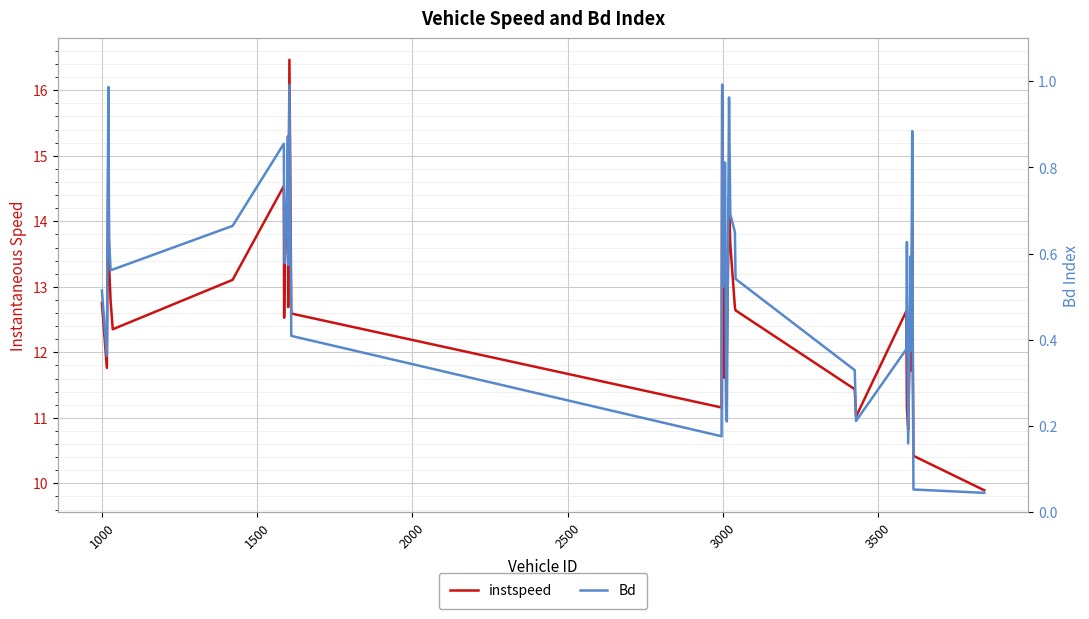

In Bd, how many points are lower than both neighbors (excluding endpoints)?

11